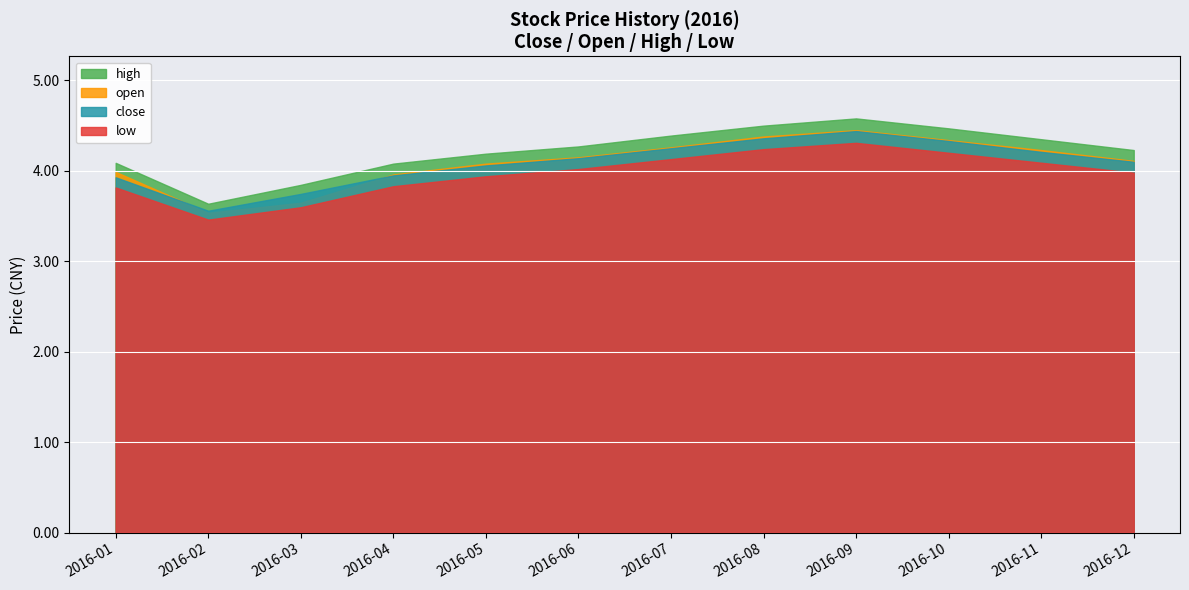

What is the sum of all open values?

49.1